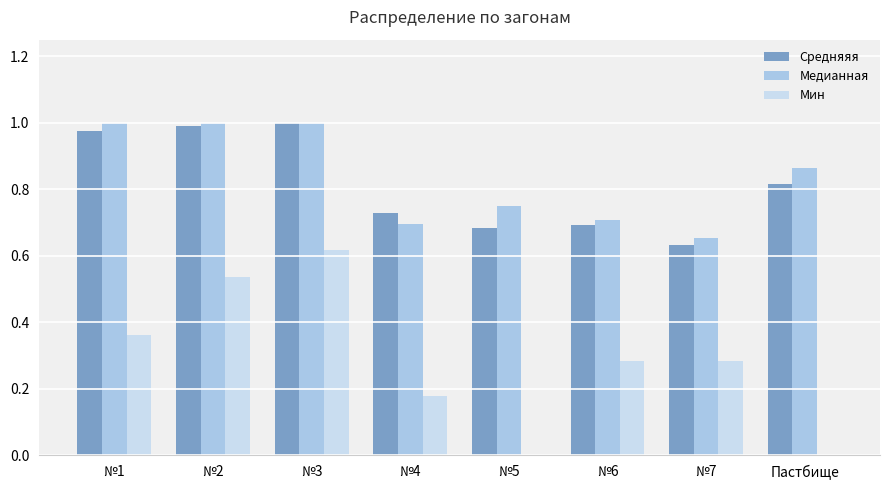

What is the difference between the maximum and minimum values in the Мин series?

0.6